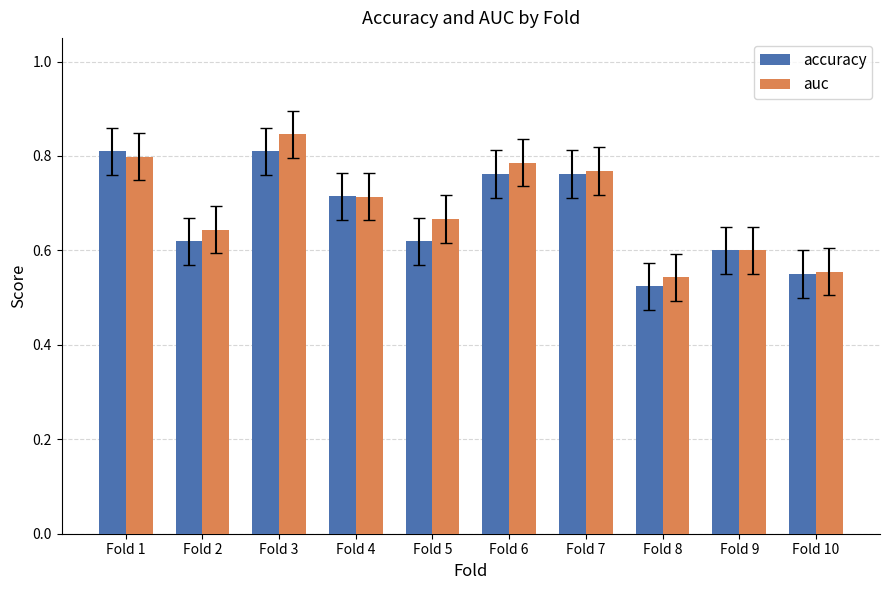

Which label corresponds to the largest value in the chart?

Fold 3